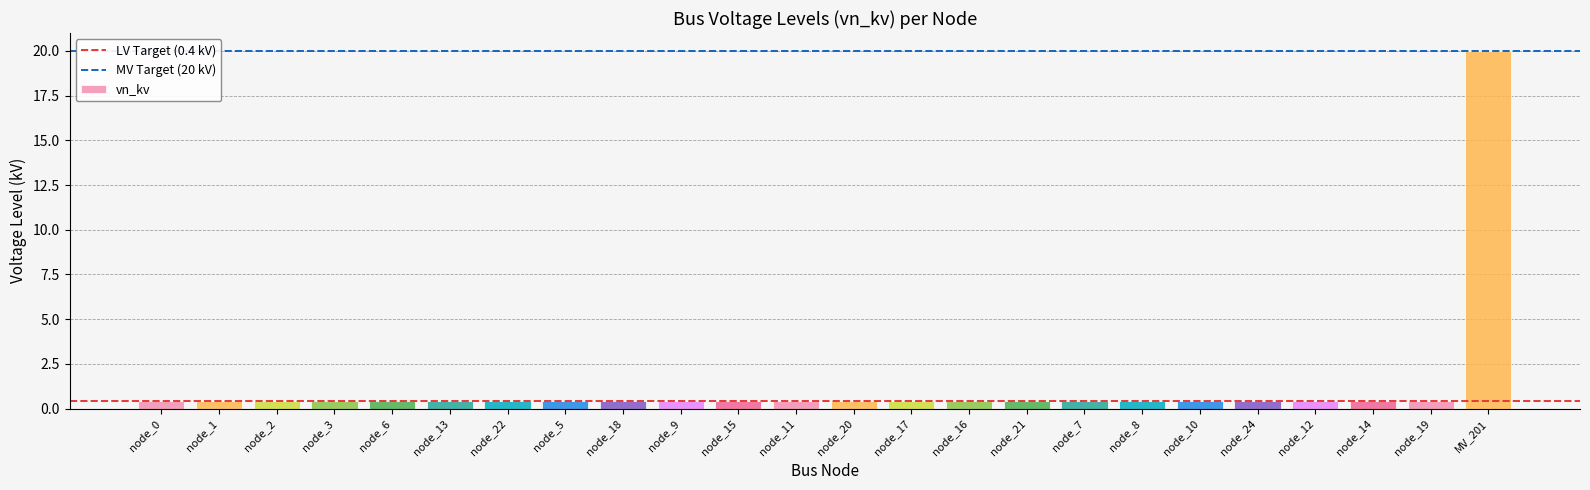

The value at MV_201 is 20.0. True or false?

True